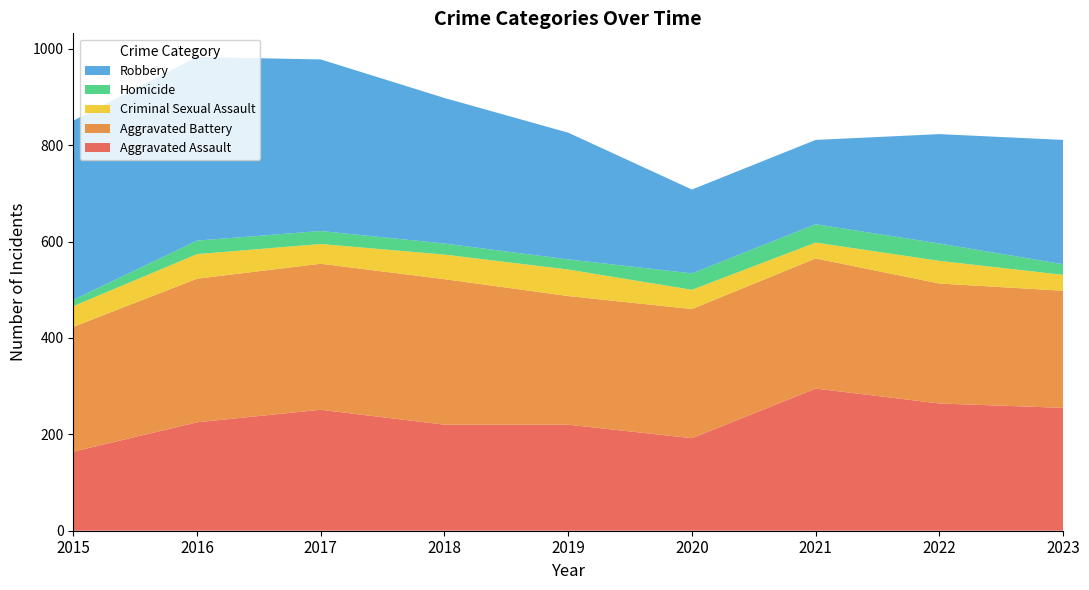

Reading left to right, extract all data points from this chart.

Aggravated Assault: 2015=164	2016=225	2017=251	2018=220	2019=220	2020=192	2021=295	2022=264	2023=255
Aggravated Battery: 2015=259	2016=298	2017=303	2018=302	2019=267	2020=268	2021=270	2022=249	2023=243
Criminal Sexual Assault: 2015=43	2016=51	2017=41	2018=51	2019=55	2020=40	2021=33	2022=47	2023=33
Homicide: 2015=13	2016=28	2017=27	2018=23	2019=21	2020=34	2021=38	2022=36	2023=22
Robbery: 2015=372	2016=381	2017=356	2018=302	2019=263	2020=174	2021=175	2022=227	2023=258